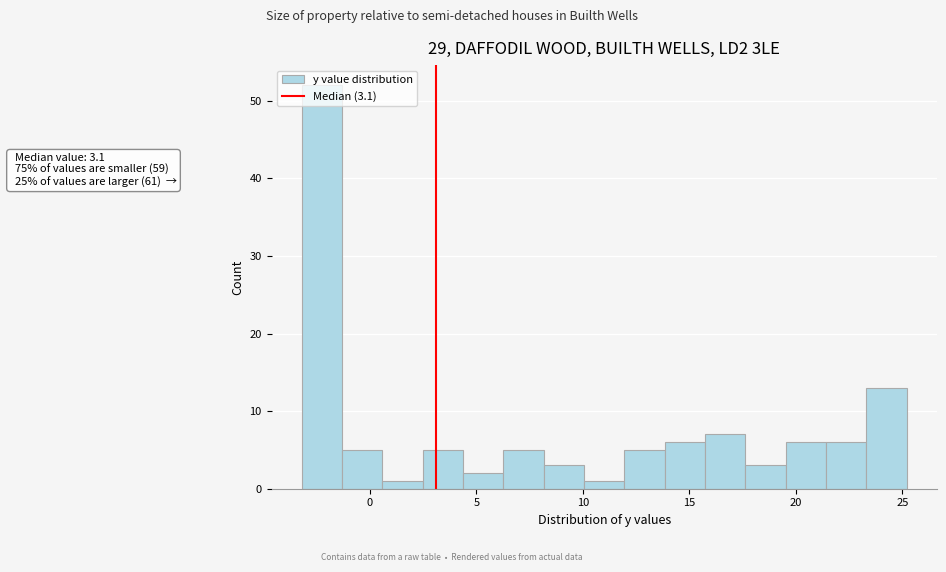

Around what value on the x-axis is the tallest bar? Give the approximate position of its centre, as read against the axis.

-2.5